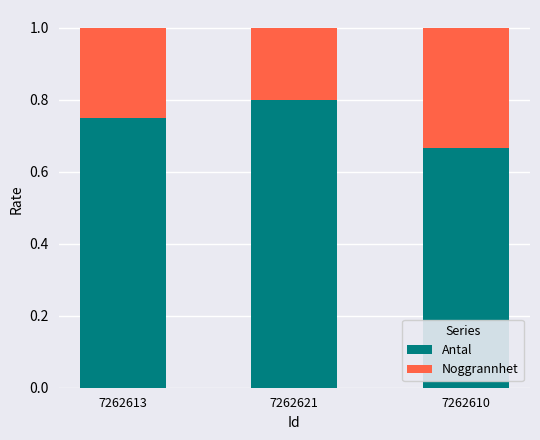

The value of Antal at 7262621 is 1.4. True or false?

False